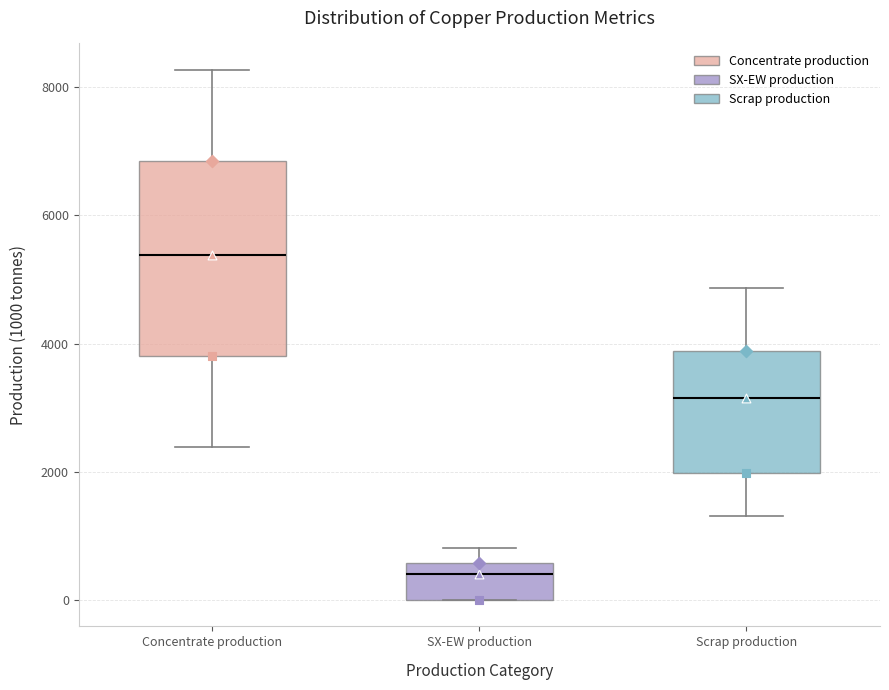

Reading left to right, read every box against the y-axis: the position of its median line, the range the box covers, and the ends of its whiskers. The values are not printed on the chart, so give them approximately, as read against the axis.

Concentrate production: median 5400, box 3800 to 6800, whiskers 2400 to 8200
SX-EW production: median 400, box 0 to 600, whiskers 0 to 800
Scrap production: median 3200, box 2000 to 3800, whiskers 1400 to 4800